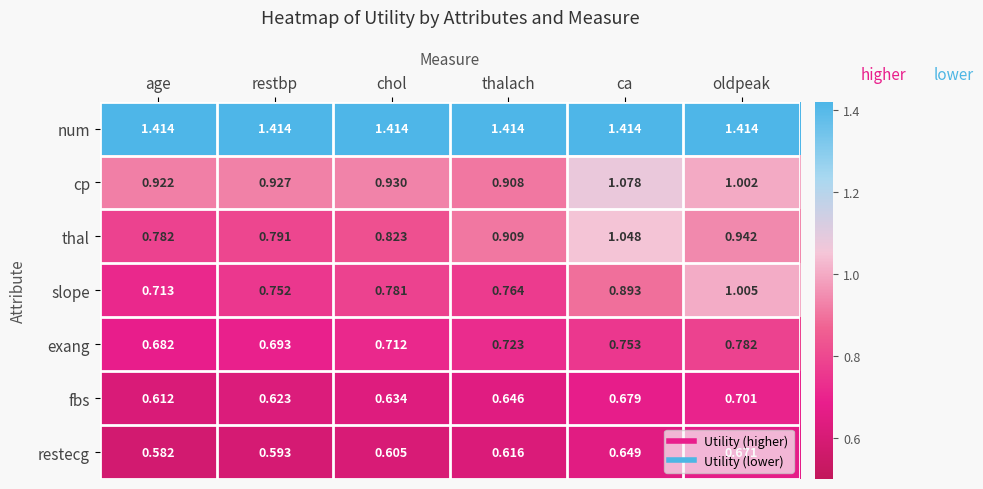

Which category has the lowest value in the restecg series?

age